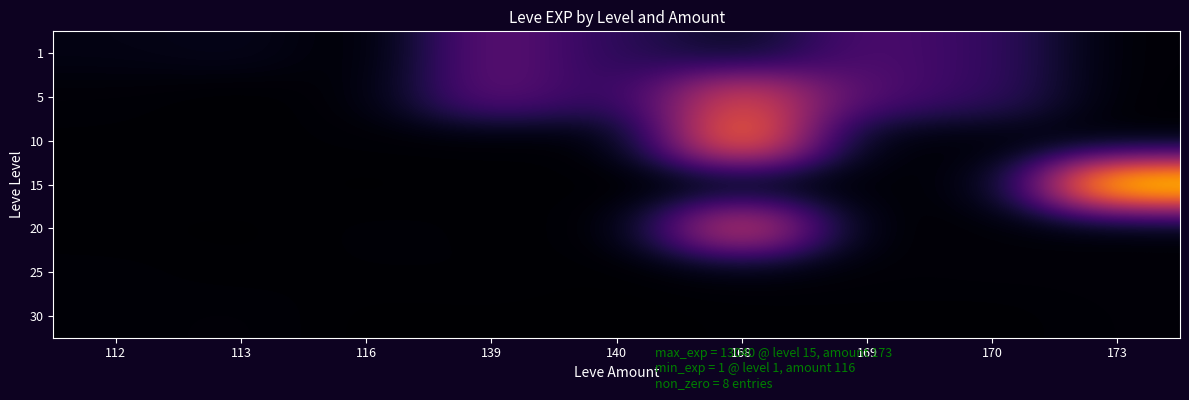

What is the minimum value shown in the chart?

1.0